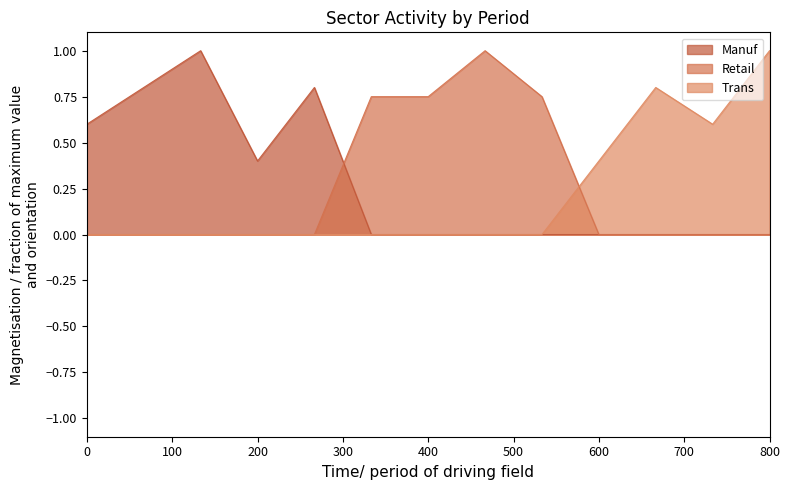

Reading left to right, extract all data points from this chart.

Manuf: 0.6	0.8	1.0	0.4	0.8	0.0	0.0	0.0	0.0	0.0	0.0	0.0	0.0
Retail: 0.0	0.0	0.0	0.0	0.0	0.8	0.8	1.0	0.8	0.0	0.0	0.0	0.0
Trans: 0.0	0.0	0.0	0.0	0.0	0.0	0.0	0.0	0.0	0.4	0.8	0.6	1.0